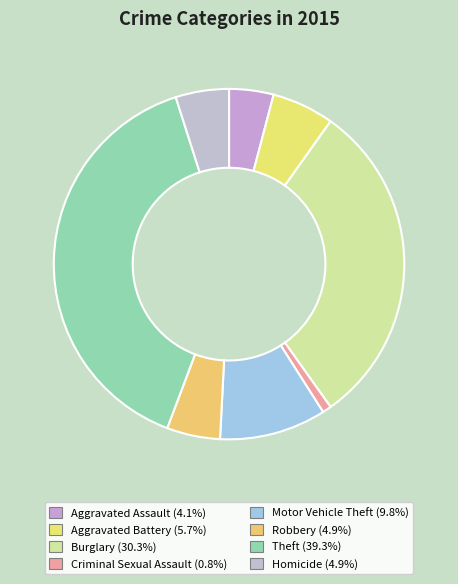

How many slices are in this pie chart?

8